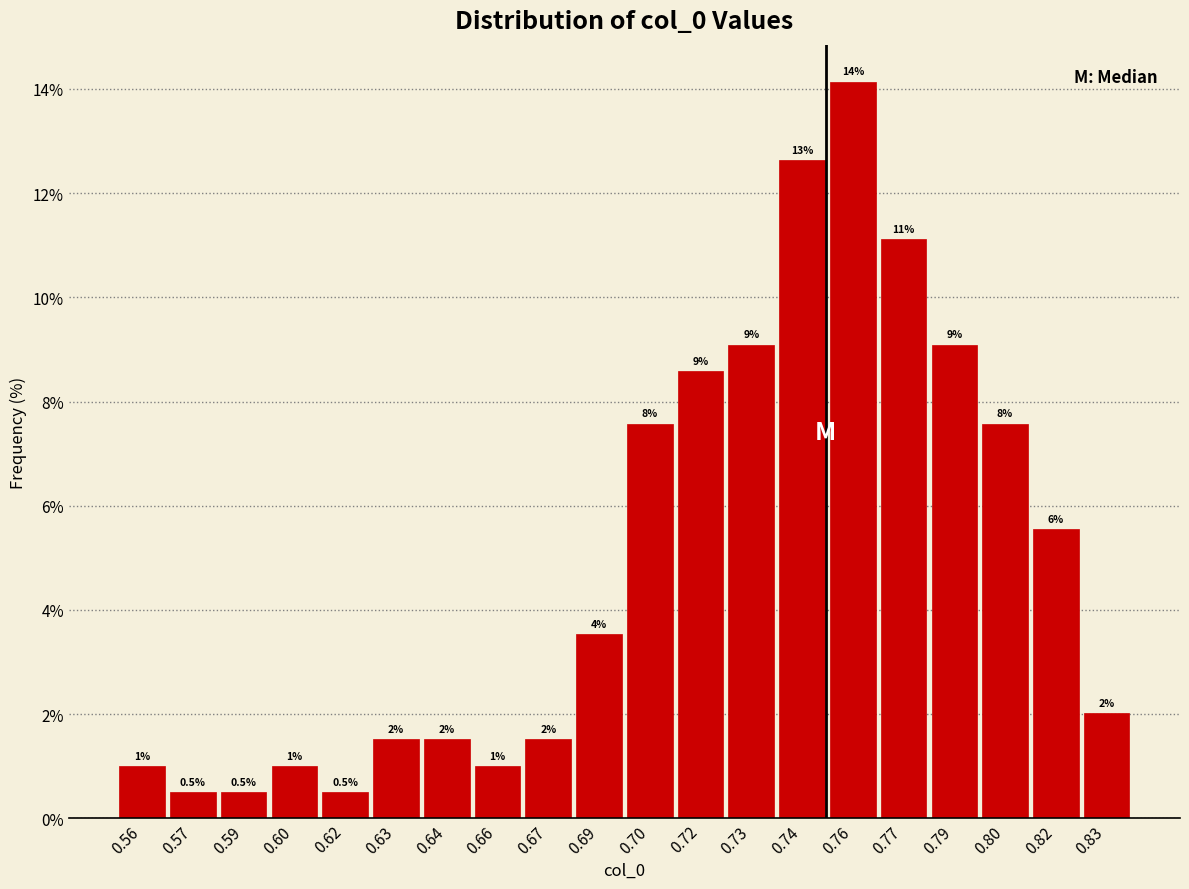

Is it true that the value at 0.69 is 0.9?

False